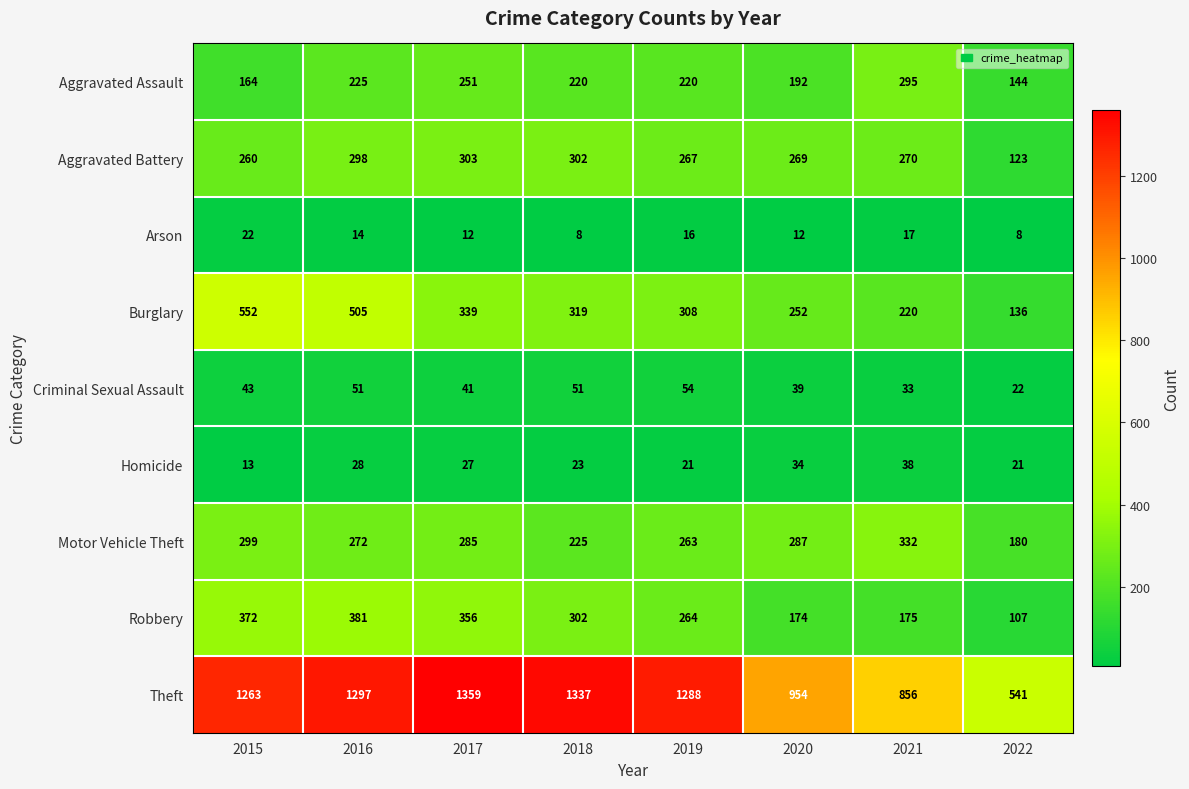

Rank the series at 2021 from lowest to highest value.

Arson, Criminal Sexual Assault, Homicide, Robbery, Burglary, Aggravated Battery, Aggravated Assault, Motor Vehicle Theft, Theft